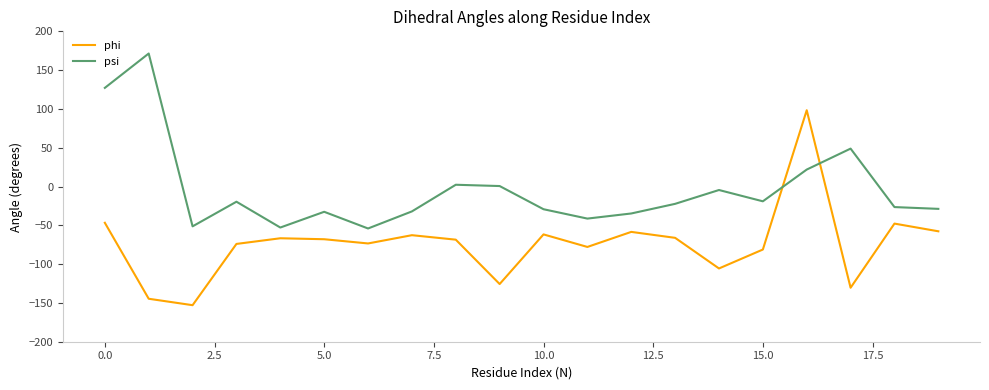

What is the sum of all phi values?

-1471.5